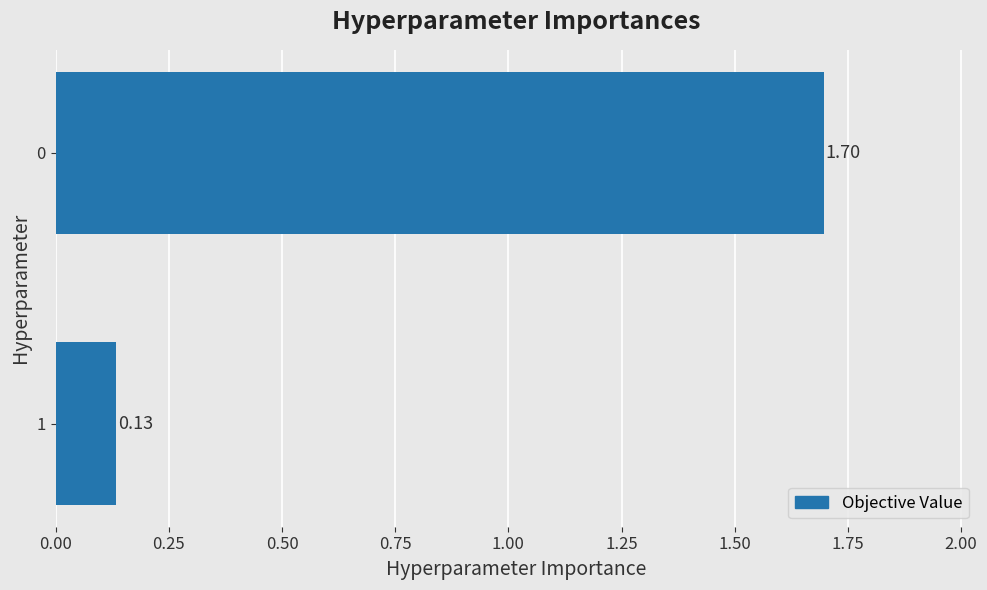

List the labels in order of value, largest first.

0, 1